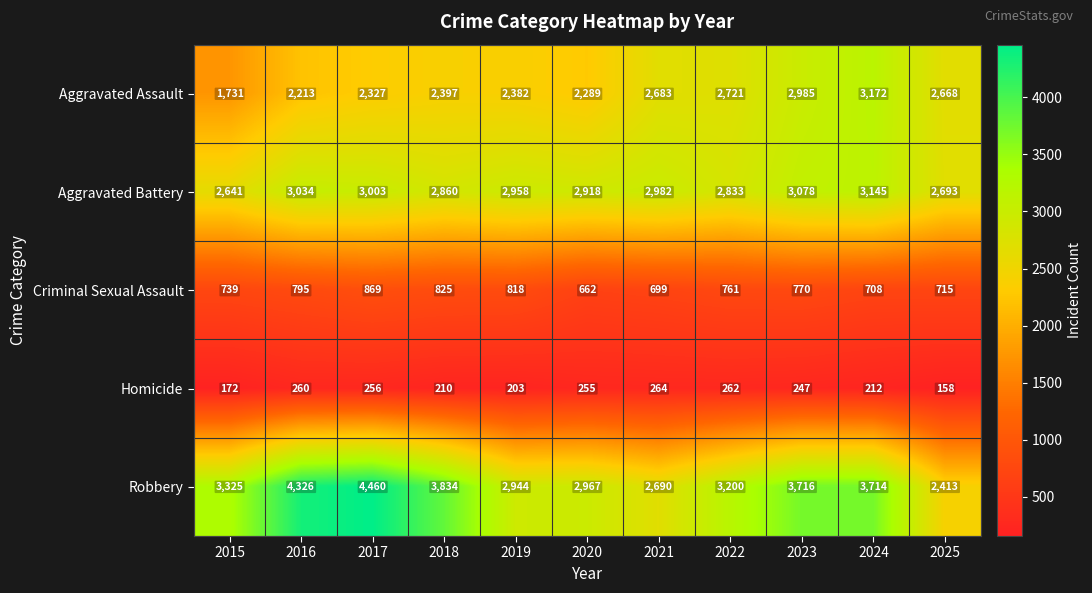

At 2021, list the series in order from largest to smallest.

Aggravated Battery, Robbery, Aggravated Assault, Criminal Sexual Assault, Homicide